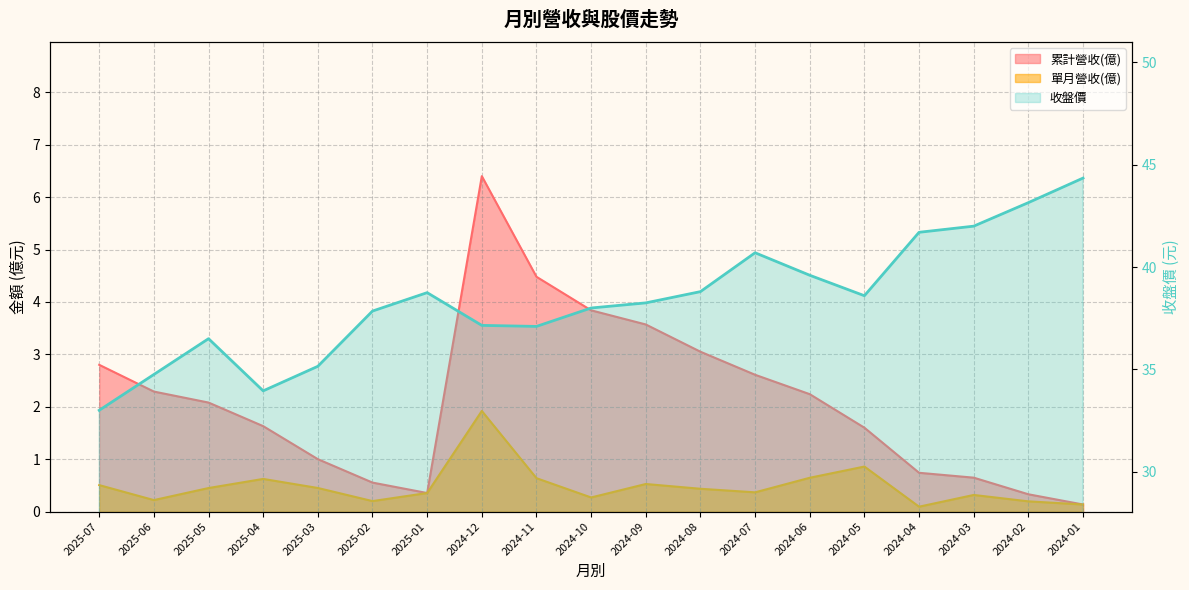

The value of 累計營收(億) at 2025-03 is 1.0. True or false?

True